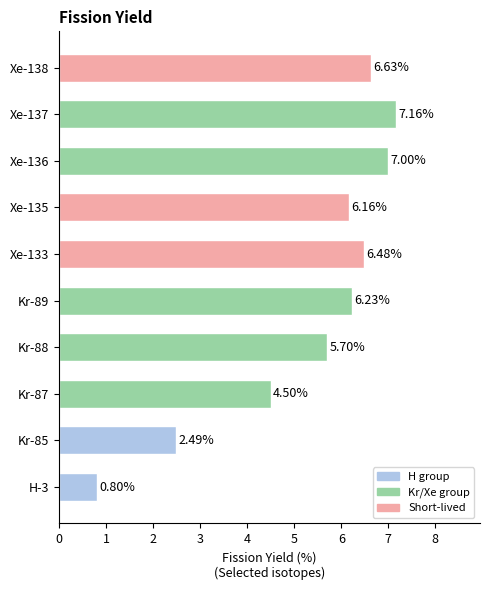

List the labels in order of value, largest first.

Xe-137, Xe-136, Xe-138, Xe-133, Kr-89, Xe-135, Kr-88, Kr-87, Kr-85, H-3